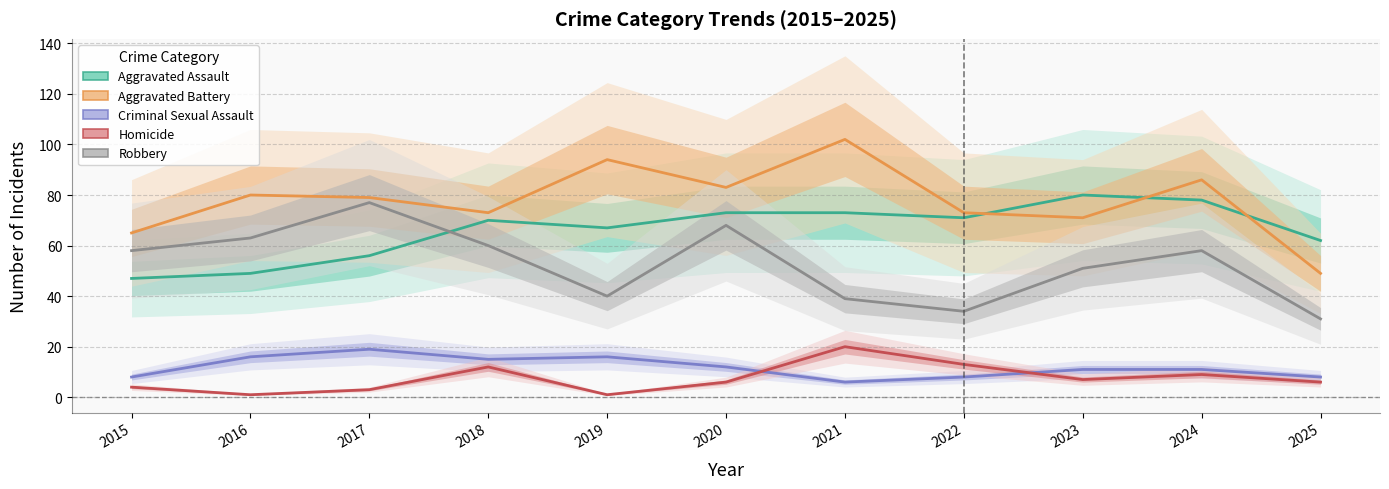

Where is the first local minimum for Homicide?

2016